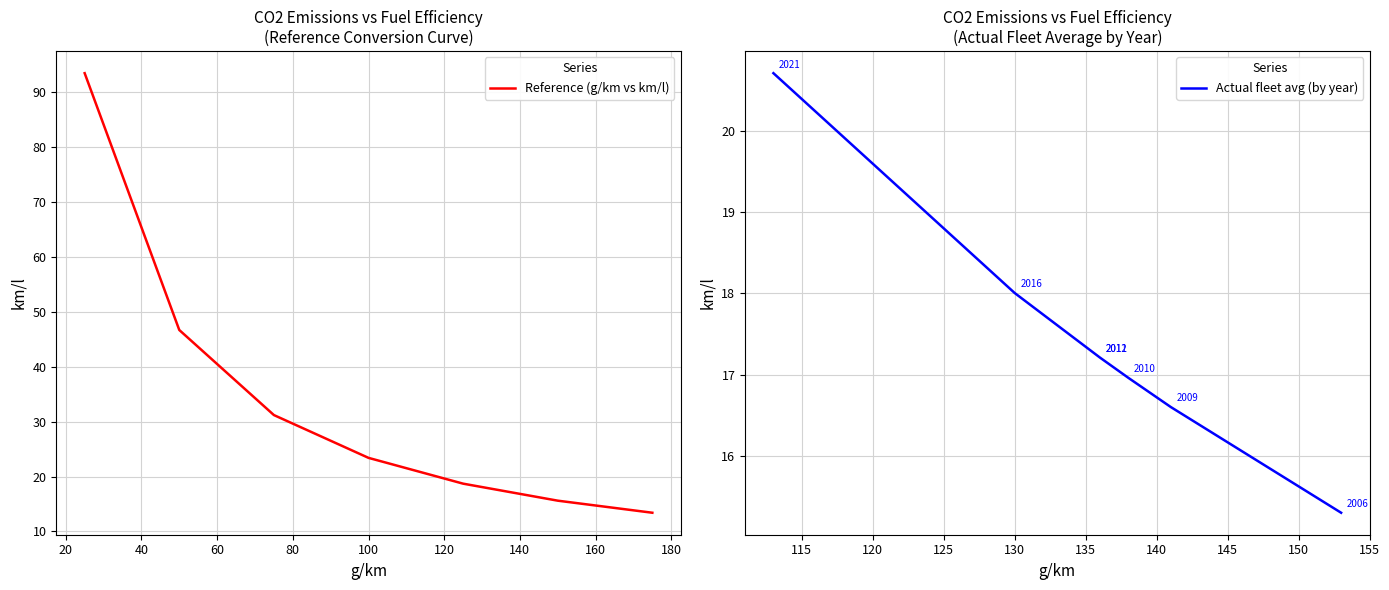

What is the value of the Reference (g/km vs km/l) point at the 5th from the left?

18.7